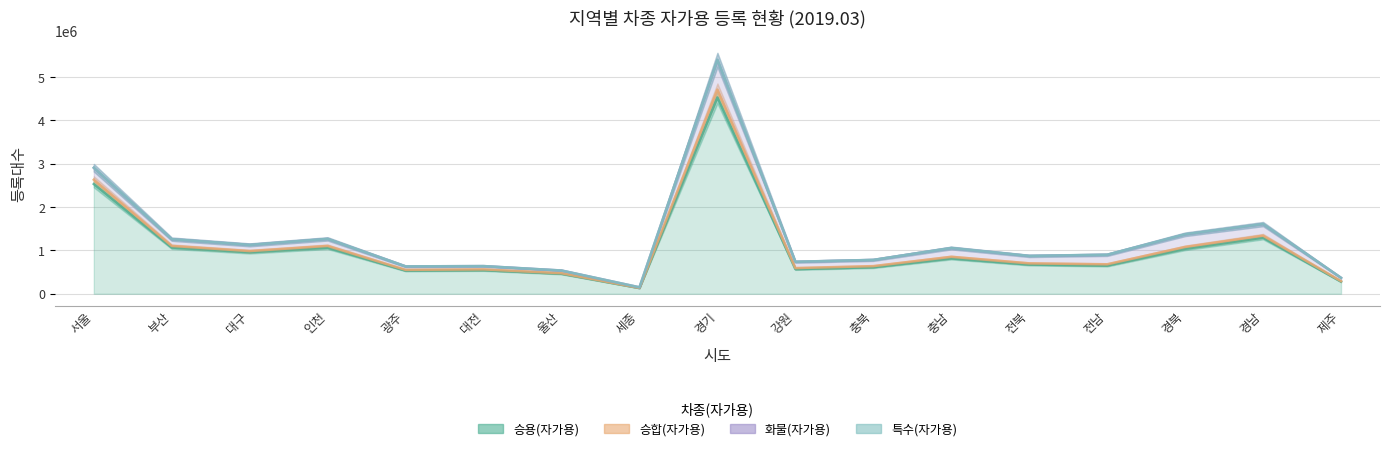

How many categories are shown in the chart?

17